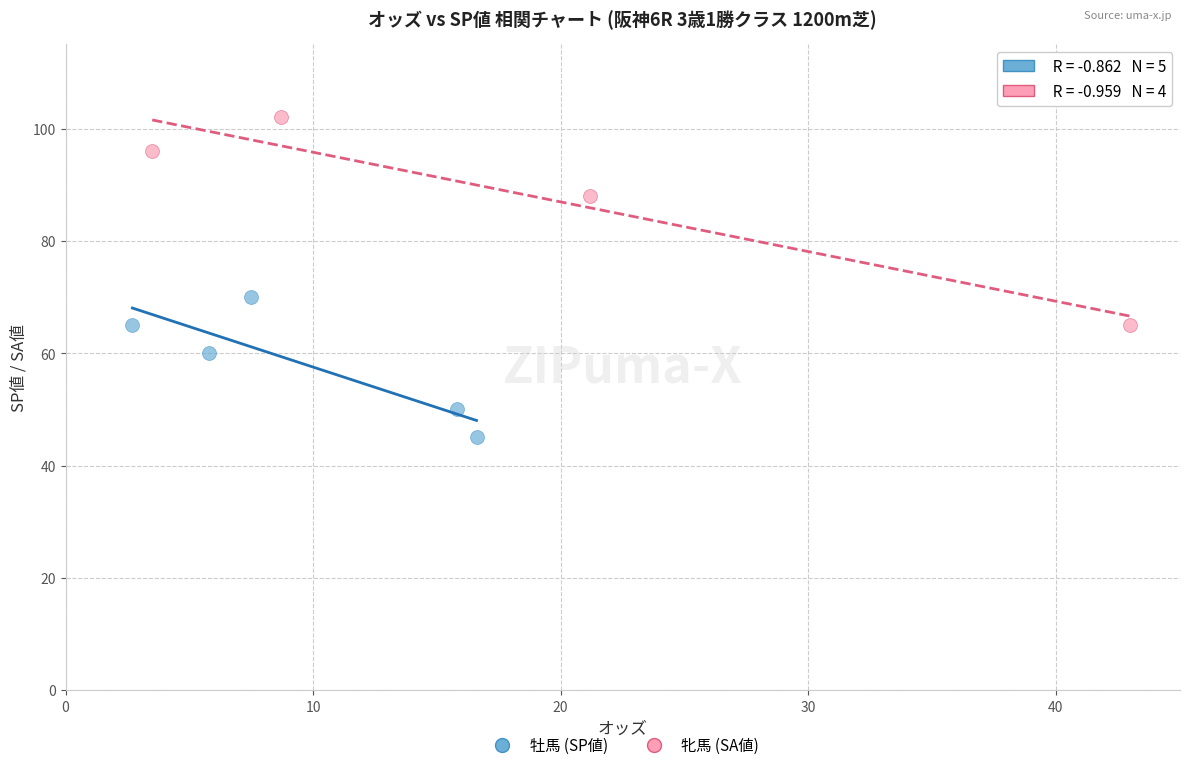

Which series contains the lowest Y value?

牡馬 (SP値)